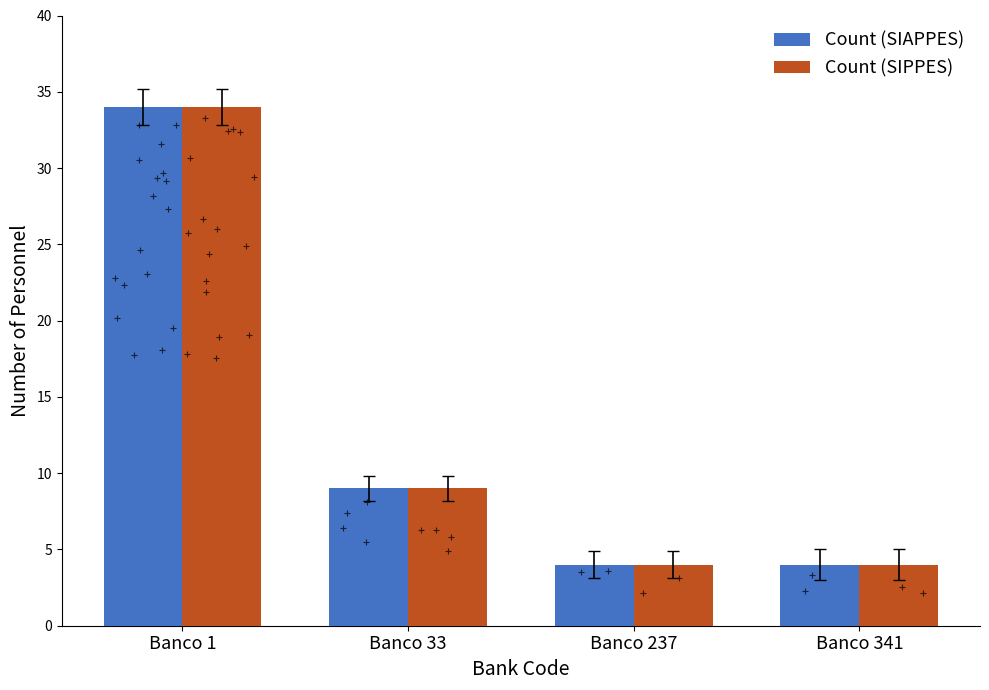

What are all the series names shown in the legend?

Count (SIAPPES), Count (SIPPES)